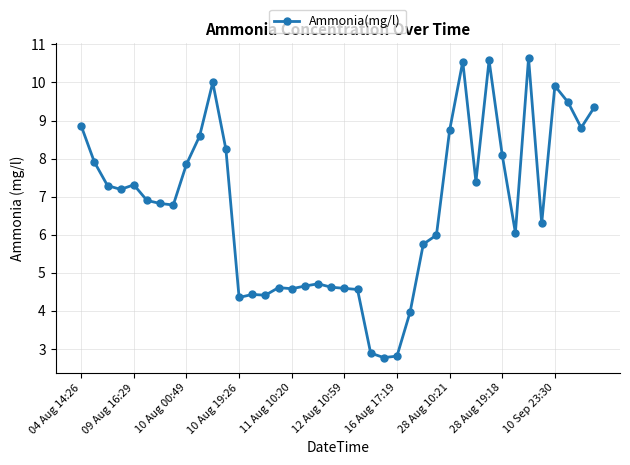

True or false: the data has more than 2 interior local peaks.

True